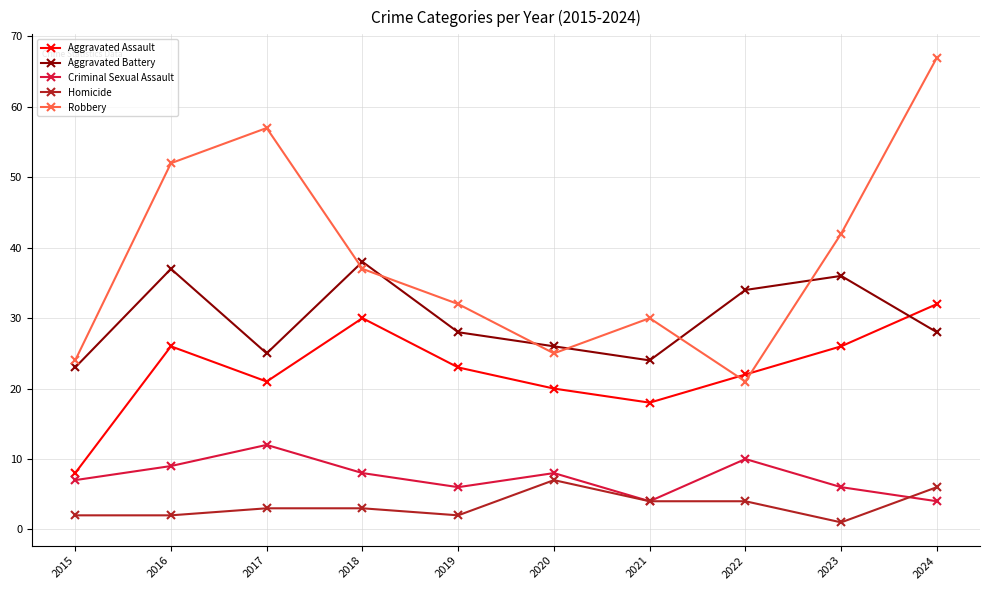

Is it true that Aggravated Battery equals 24 at 2021?

True